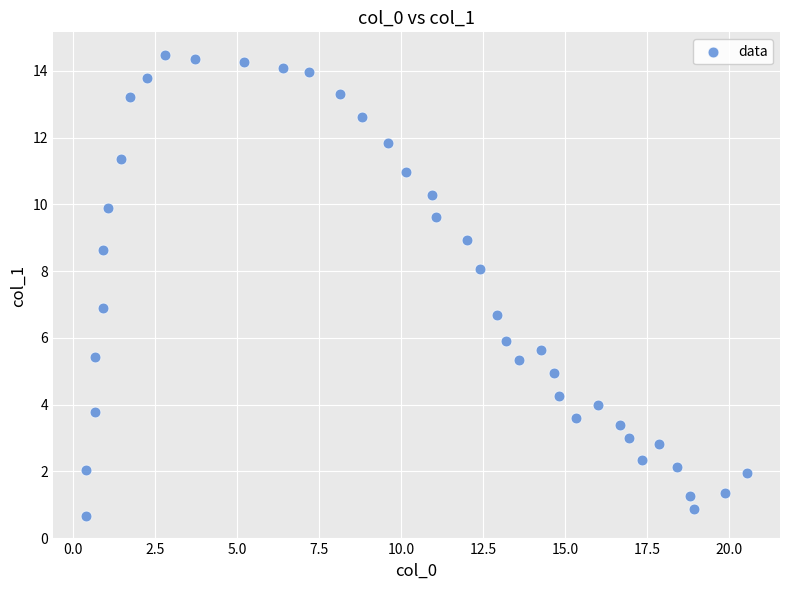

What is the range of Y values (max minus min)?

13.8